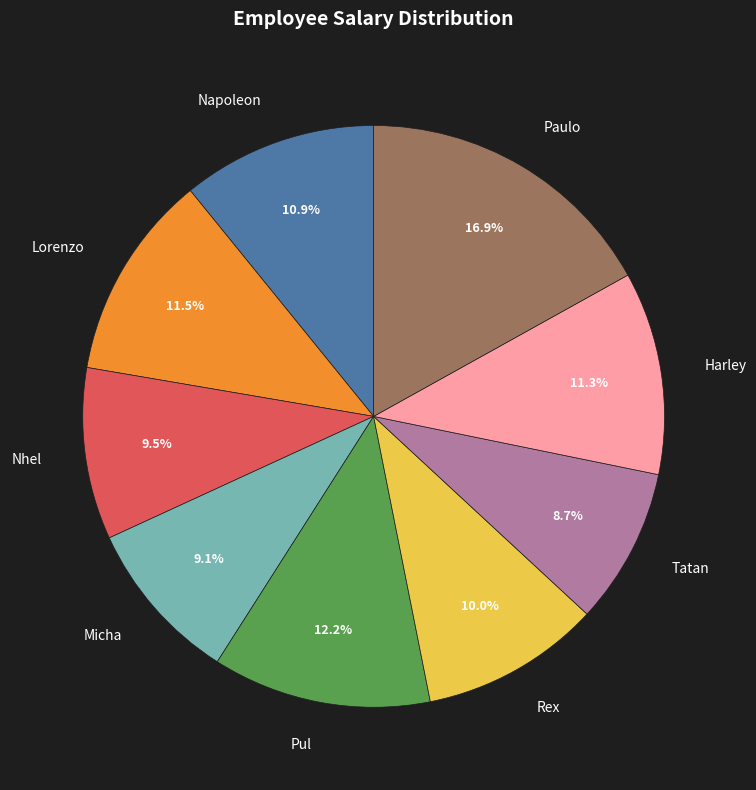

What percentage is NOT represented by Nhel?

90.5%